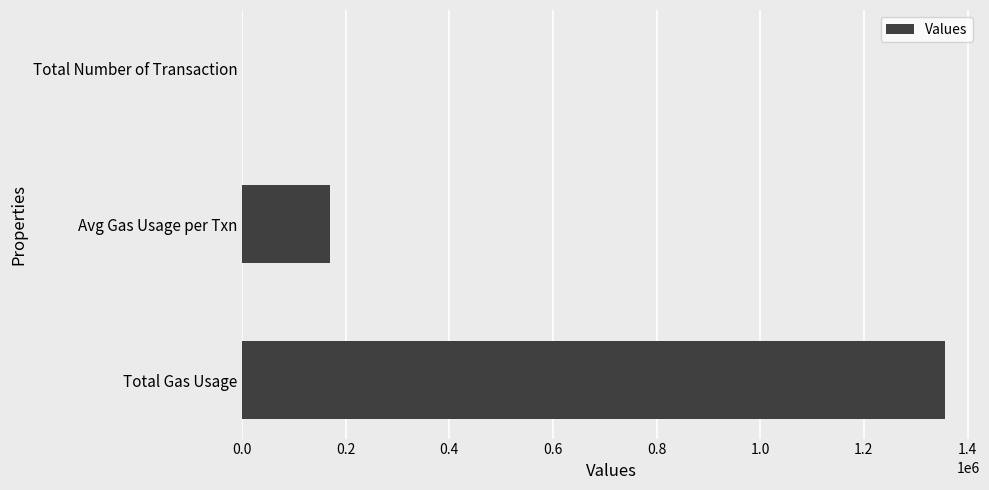

How many values are between 8 and 1356150?

3